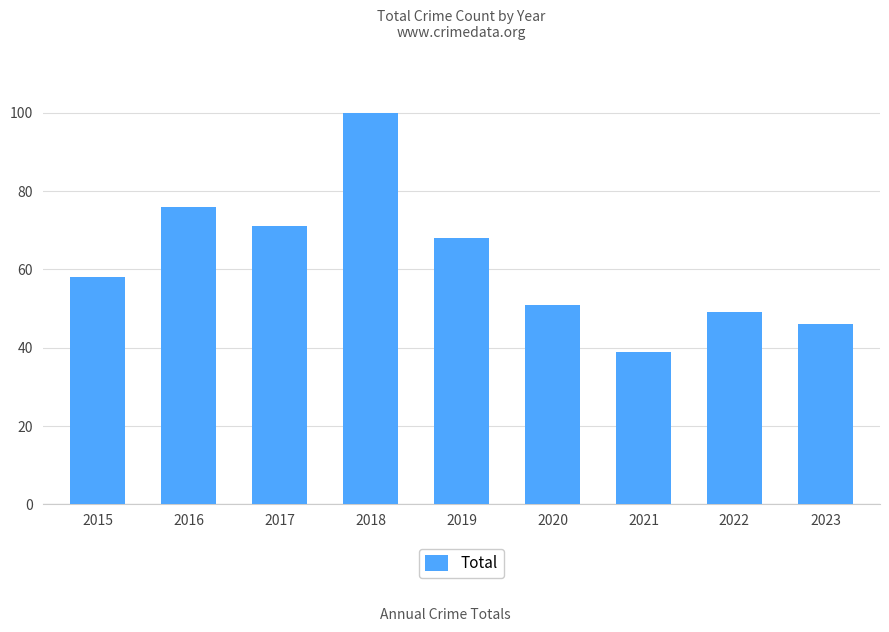

Reading left to right, transcribe all the data shown in this chart.

2015=58	2016=76	2017=71	2018=100	2019=68	2020=51	2021=39	2022=49	2023=46